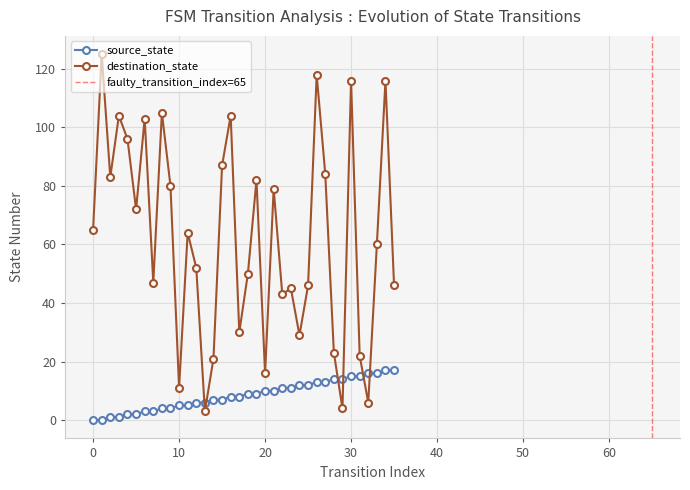

List the series in order of their overall mean, highest first.

destination_state, source_state